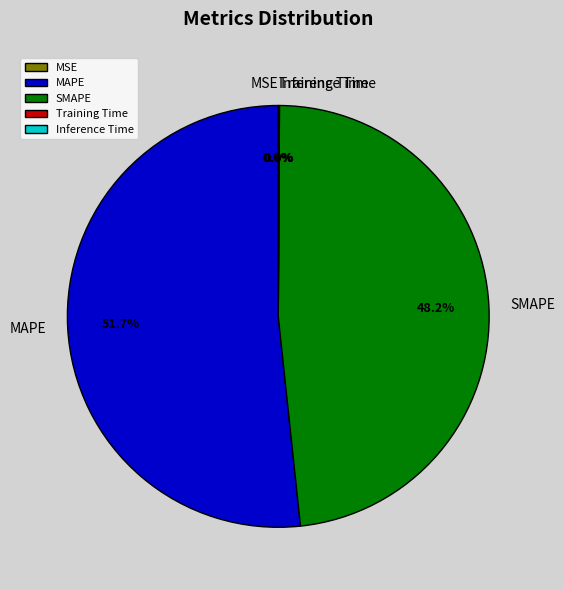

Is there a majority slice in this chart?

Yes